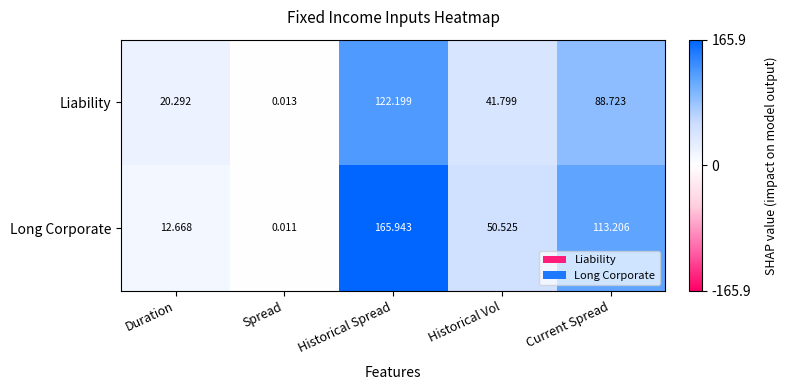

How many categories are shown in the chart?

5